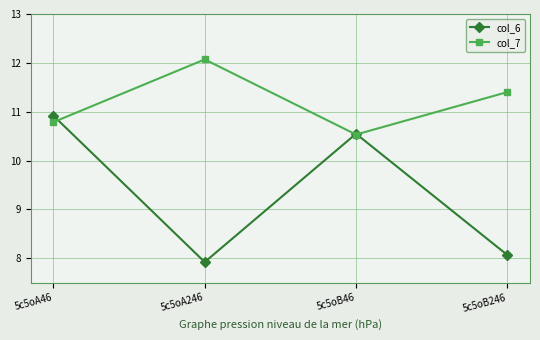

Is it true that col_6 equals 4.7 at 5c5oA246?

False